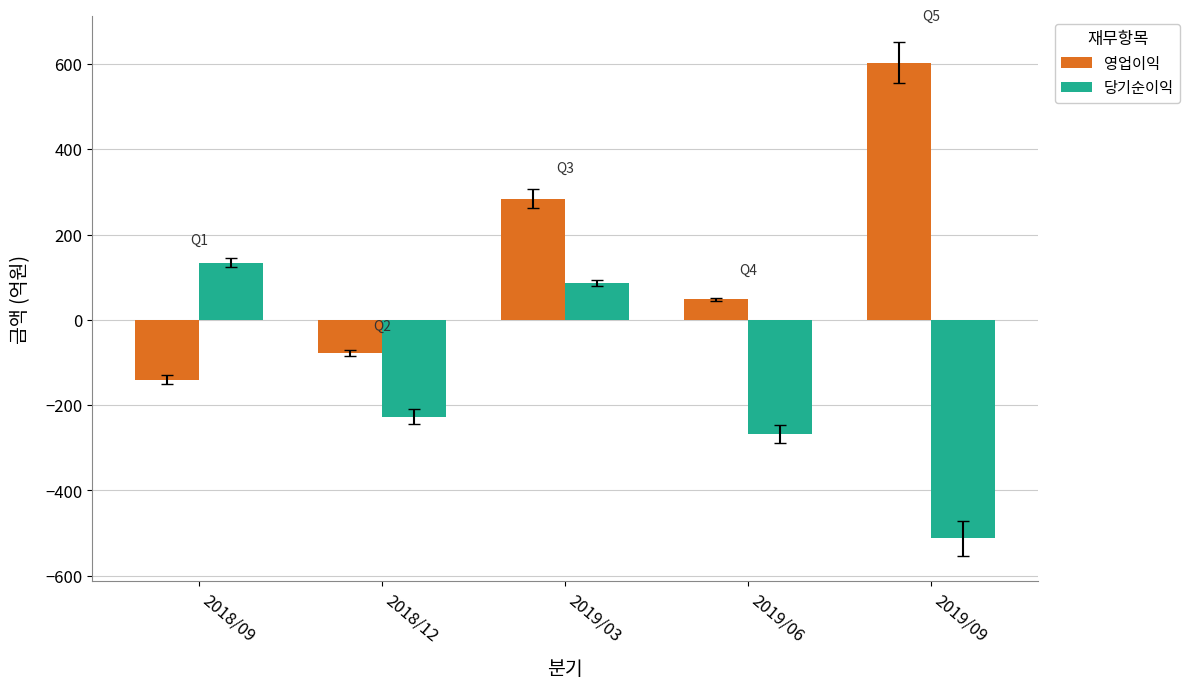

Reading right to left, what are all the values shown in this chart?

영업이익: 2019/09=603	2019/06=48	2019/03=284	2018/12=-78	2018/09=-140
당기순이익: 2019/09=-512	2019/06=-268	2019/03=86	2018/12=-227	2018/09=134